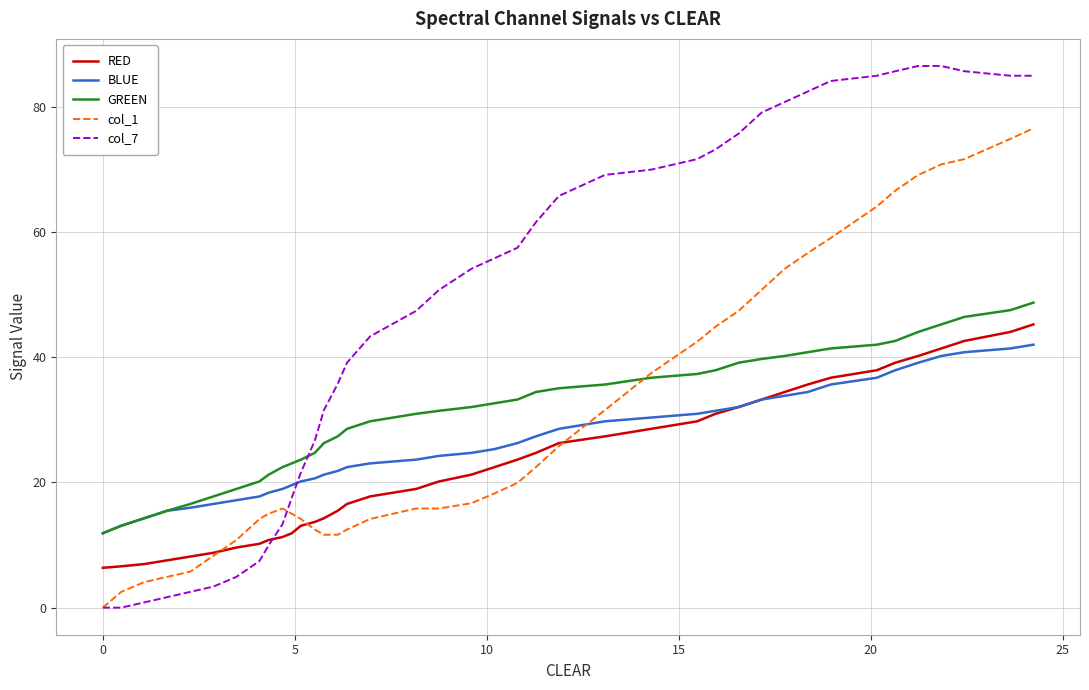

Which series has the largest total across all categories?

col_7